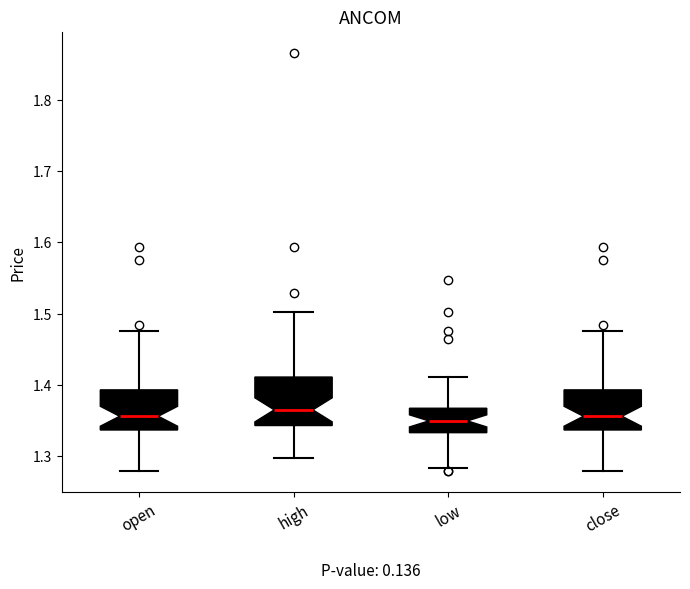

Where does the lower whisker of the box for high end on the y-axis? The values are not printed on the chart, so give them approximately, as read against the axis.

1.30